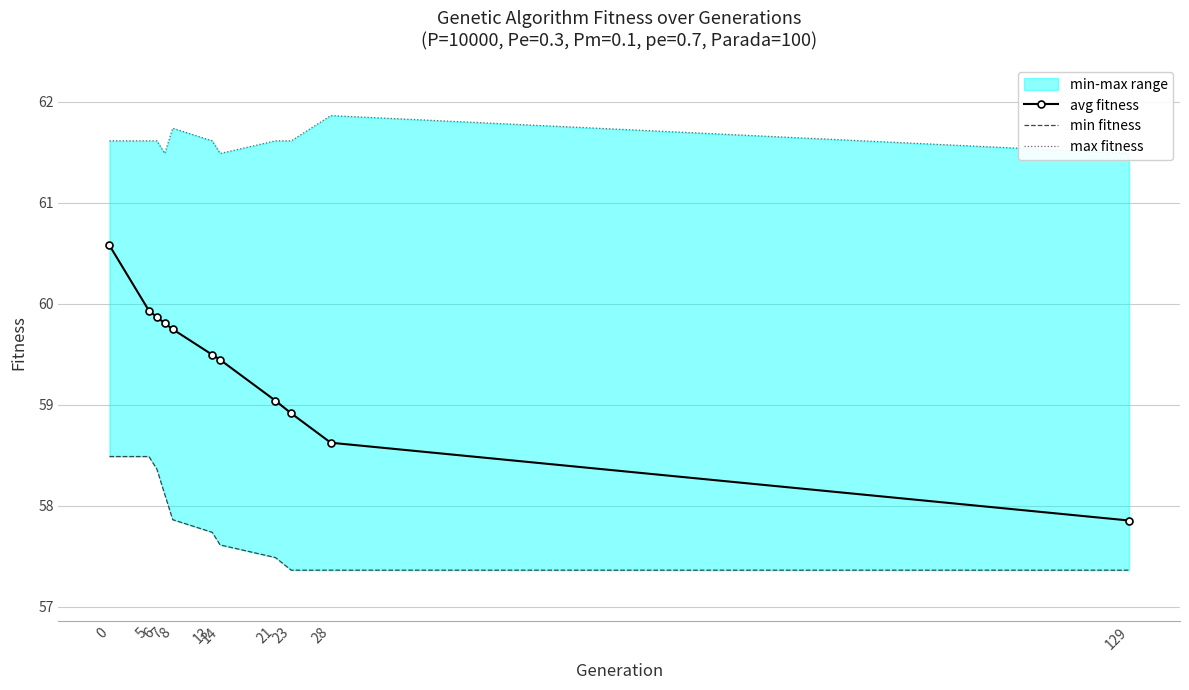

Which series has the largest total across all categories?

max fitness